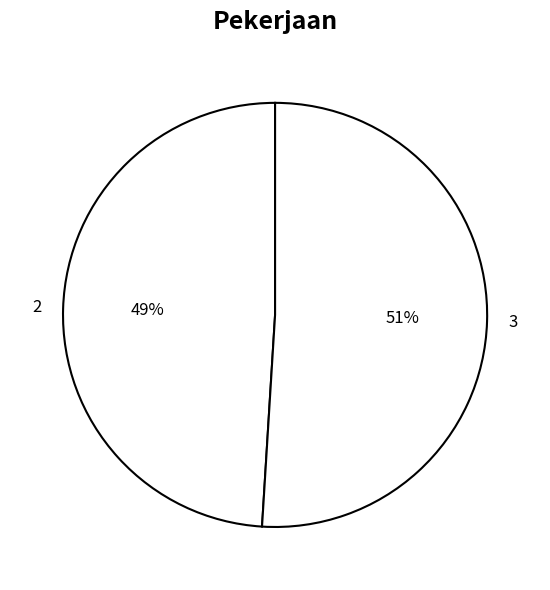

How many slices are in this pie chart?

2